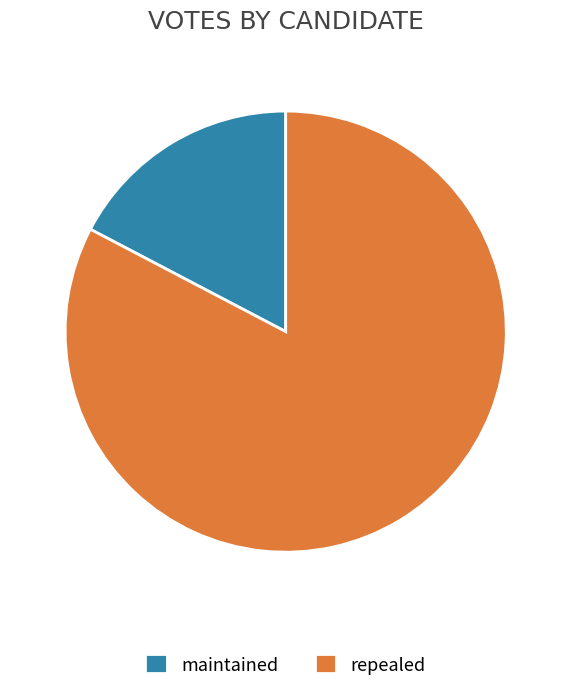

Is it true that maintained is 5% of the pie?

False